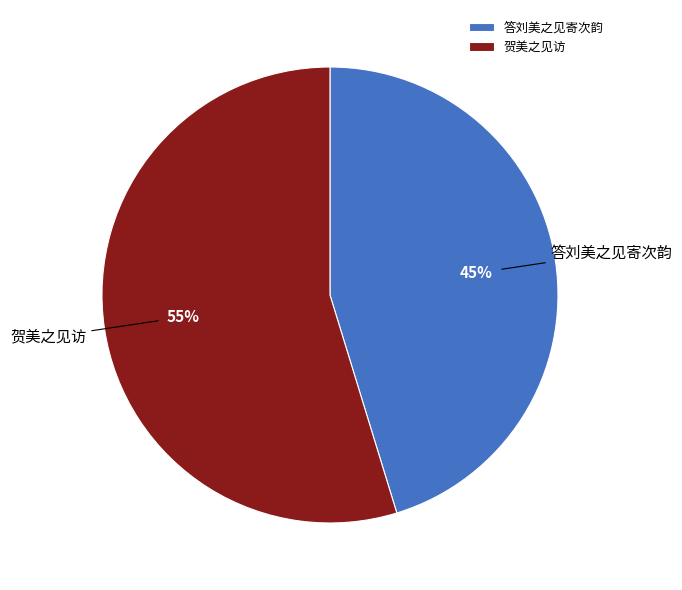

True or false: 贺美之见访 accounts for 55% of the total.

True